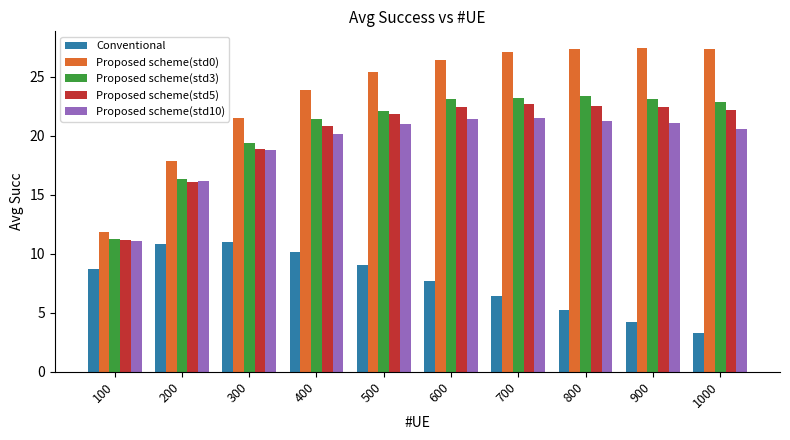

Between 500 and 1000, which series saw the biggest shift?

Conventional